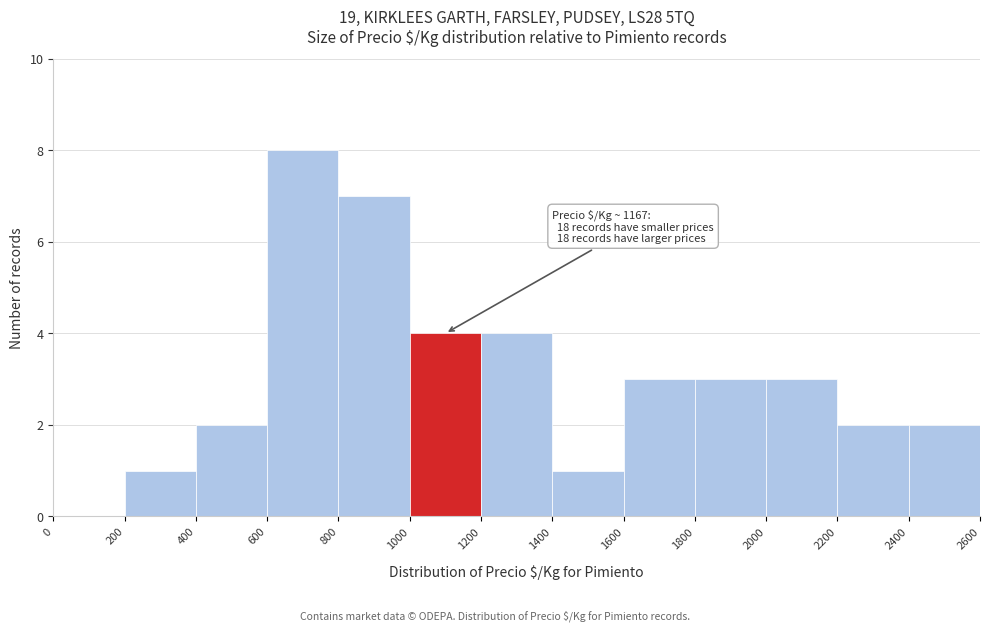

Which range on the x-axis has the tallest bar?

600 to 800